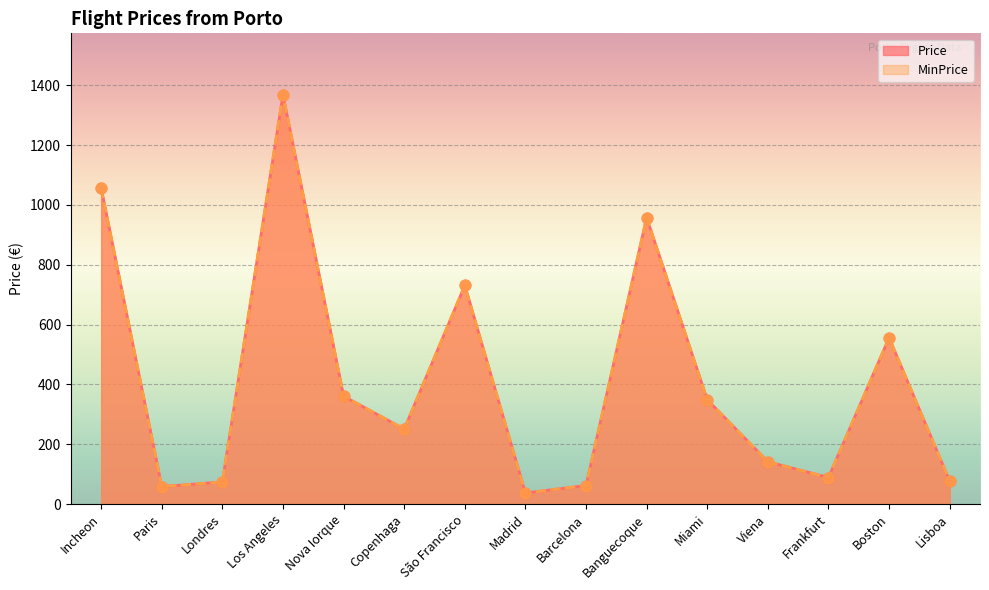

Which series has the largest Y range (max minus min)?

Price